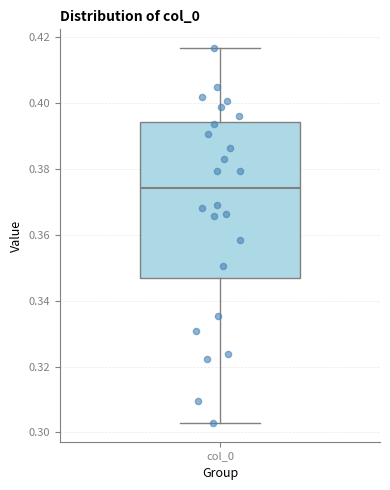

Where does the upper whisker of the box for col_0 end on the y-axis? The values are not printed on the chart, so give them approximately, as read against the axis.

0.416